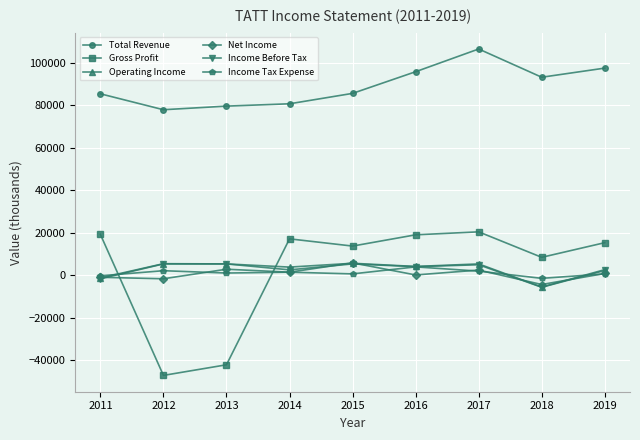

True or false: Gross Profit and Total Revenue intersect in this chart.

False